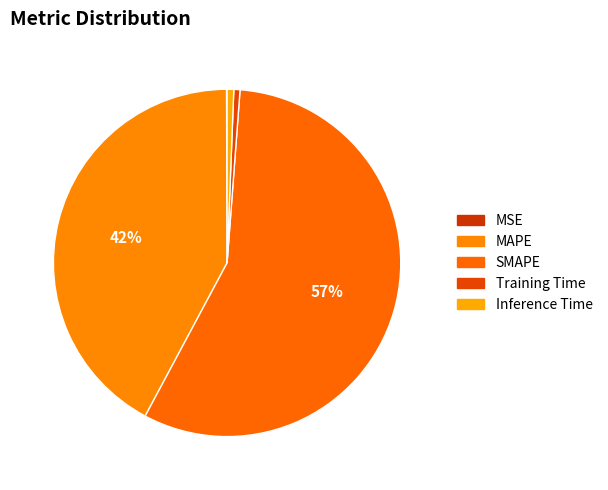

Combined, do Inference Time and MAPE account for over 50%?

No